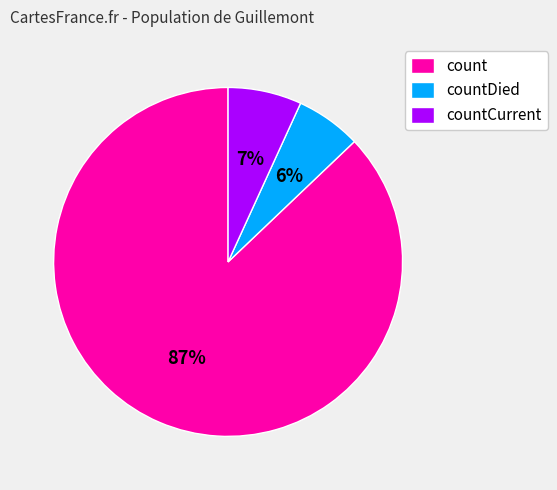

Which has a higher value, count or countCurrent?

count